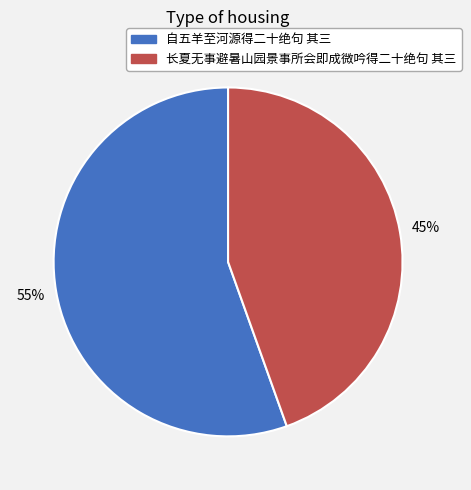

To the nearest percent, what portion does 长夏无事避暑山园景事所会即成微吟得二十绝句 其三 represent?

45%